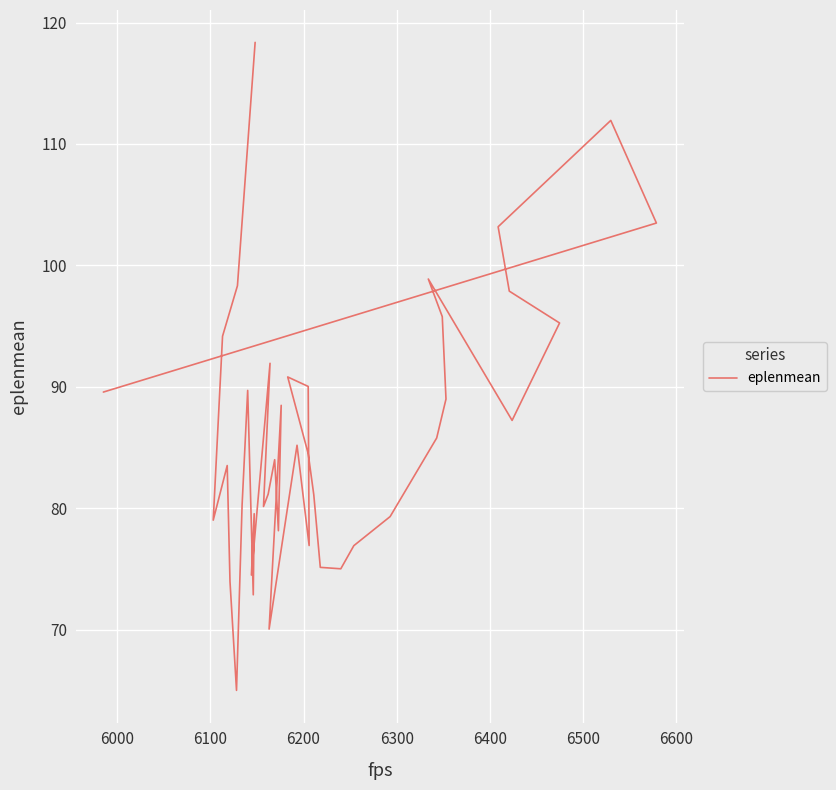

What is the sum of all values?

3455.8